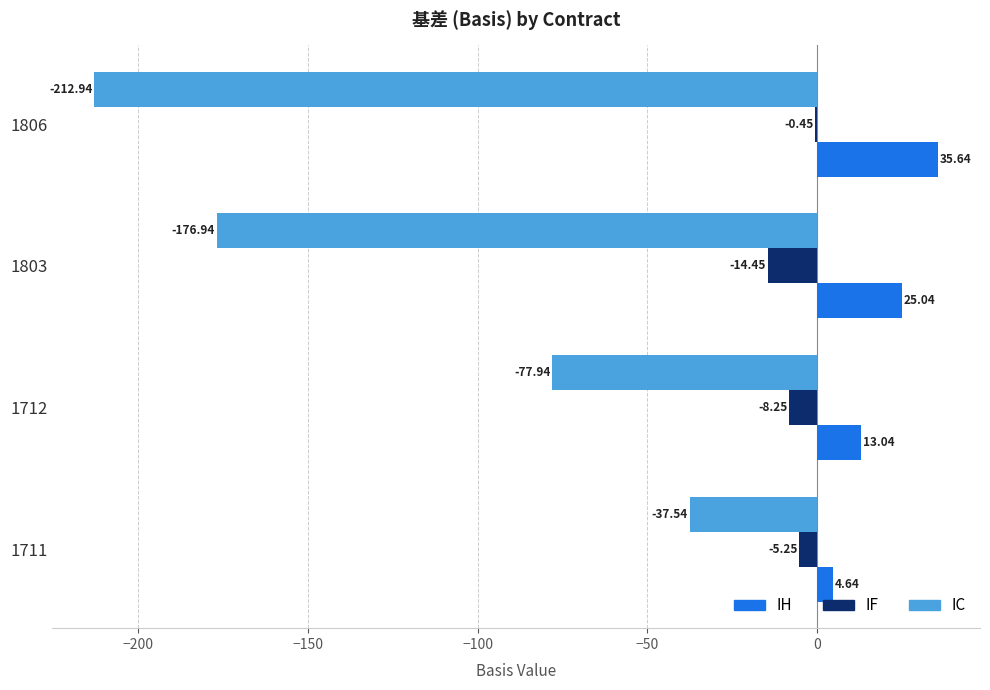

What is the sum of all IC values?

-505.4